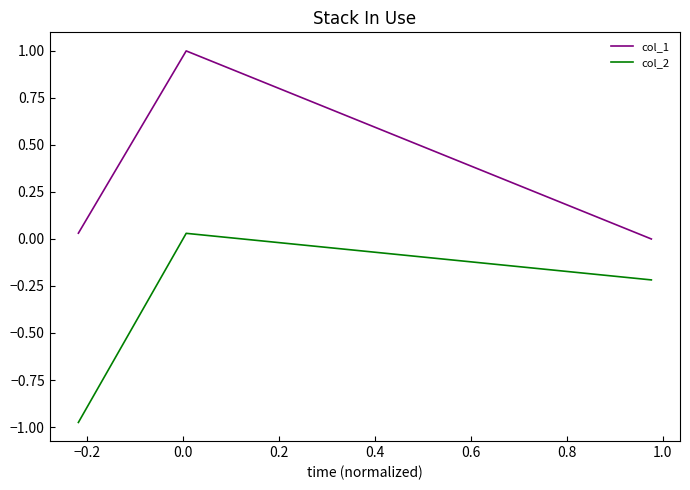

What is the sum of all col_2 values?

-1.2